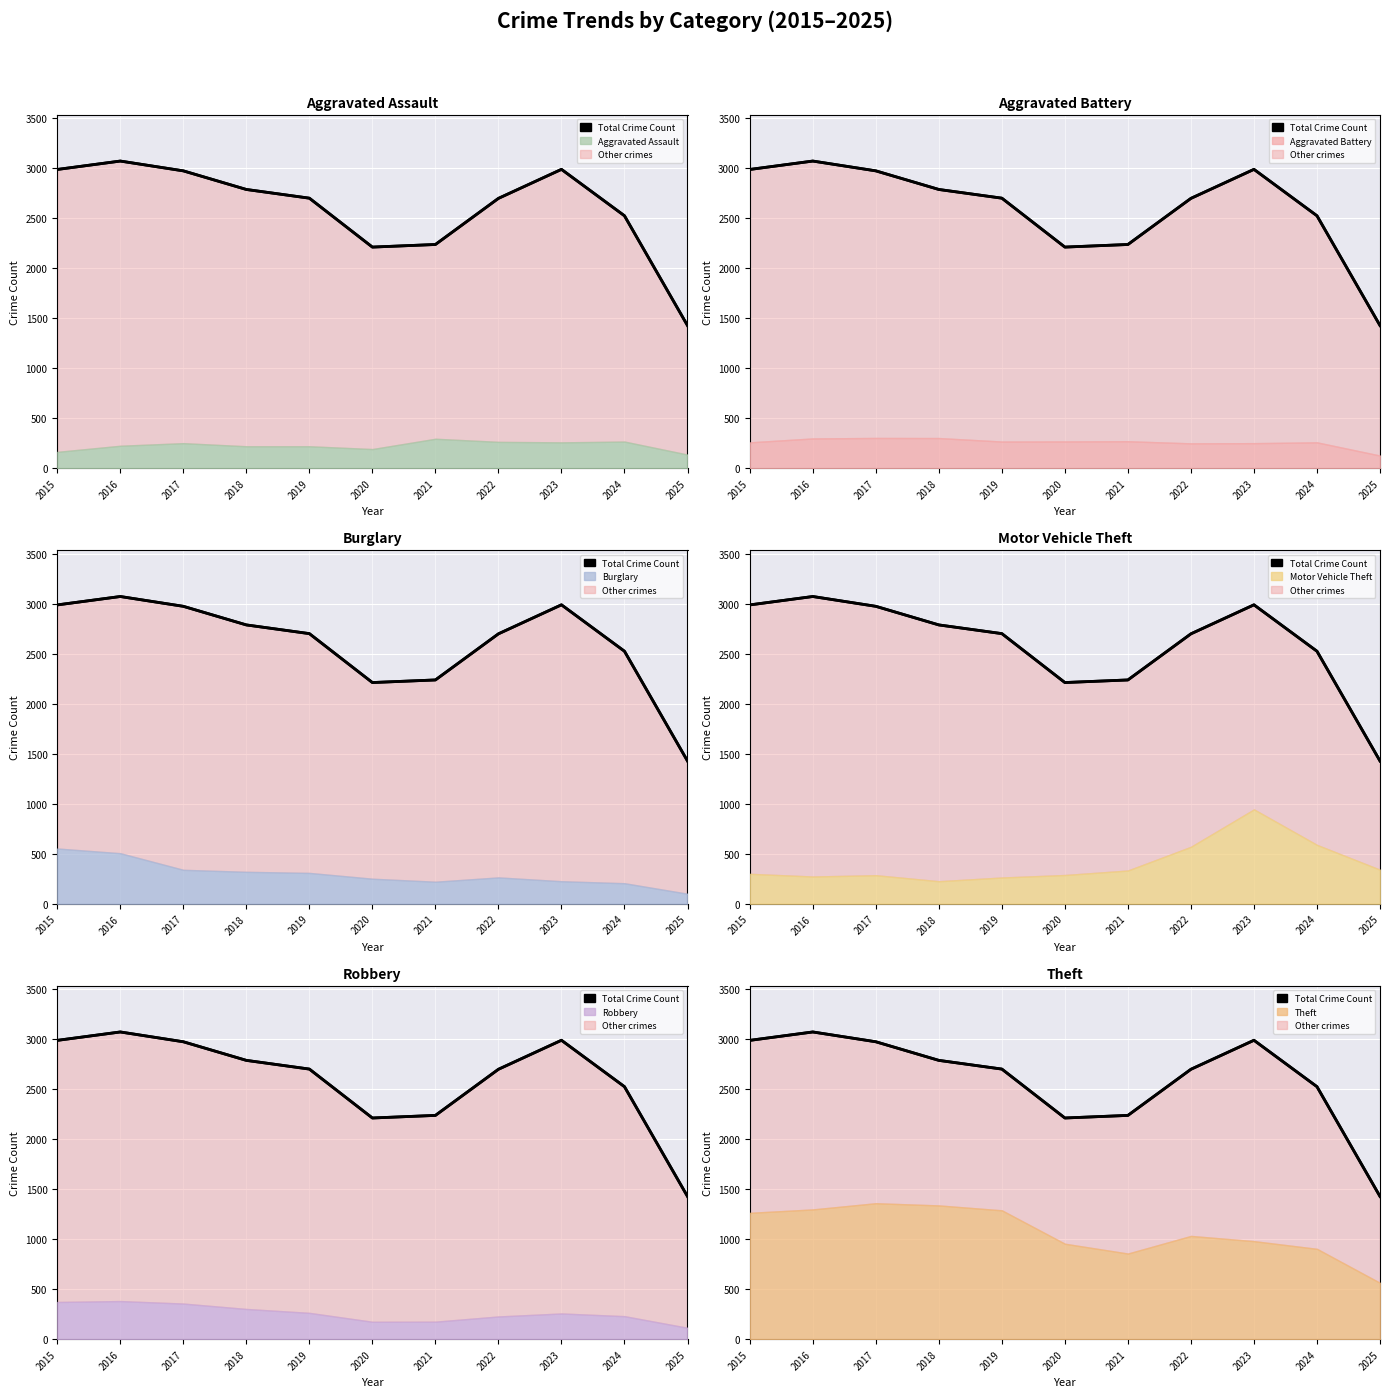

Which has a higher value, 2020 or 2025?

2020